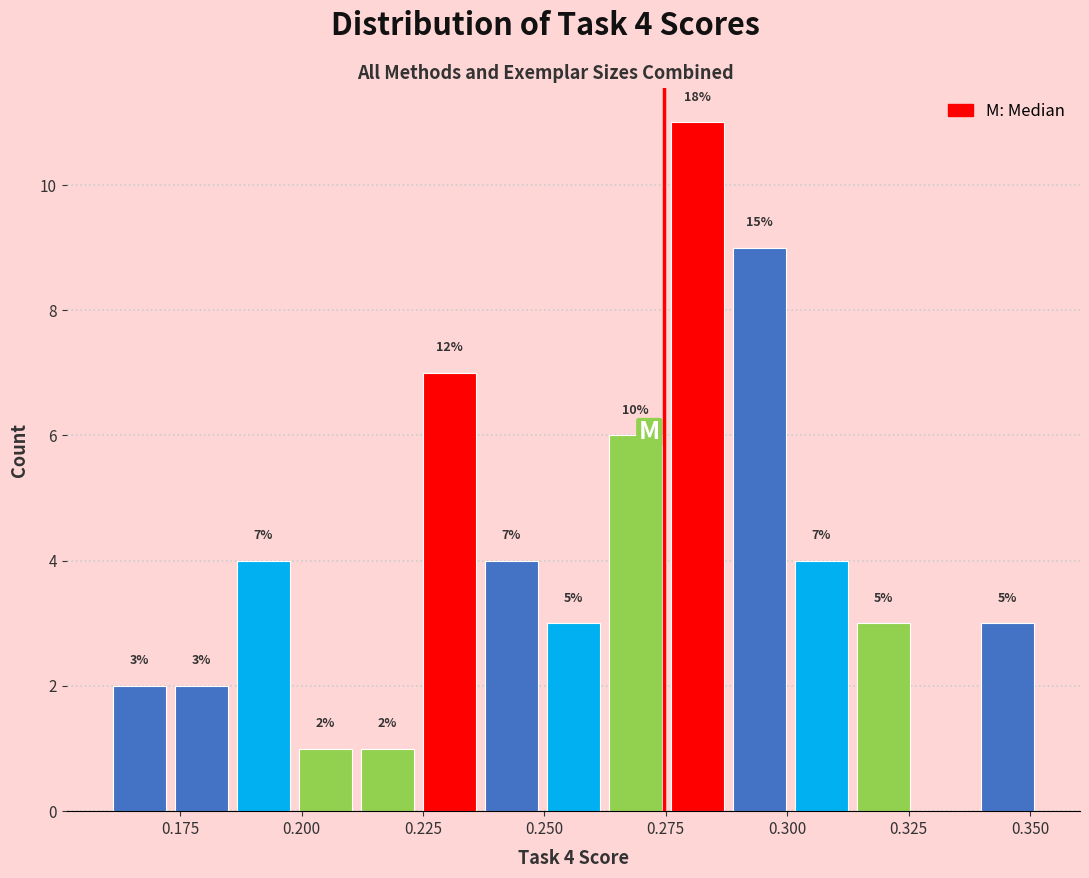

Around what value on the x-axis is the tallest bar? Give the approximate position of its centre, as read against the axis.

0.280